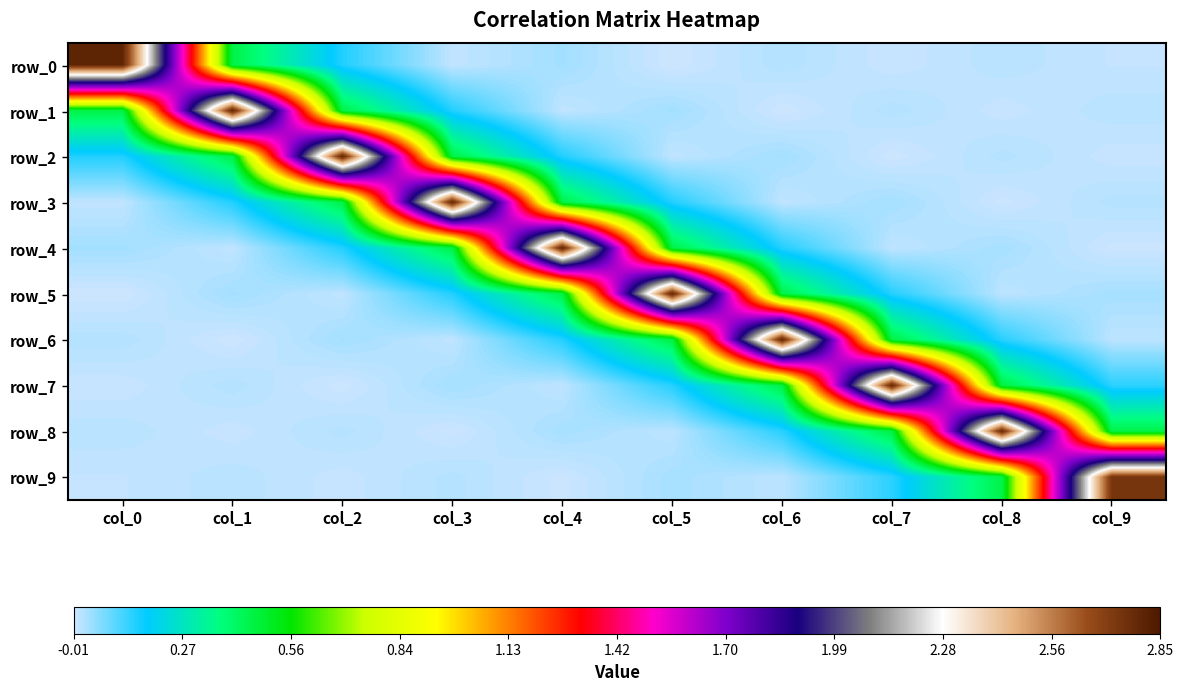

Rank the series at col_4 from highest to lowest value.

row_4, row_5, row_3, row_2, row_6, row_0, row_8, row_7, row_1, row_9